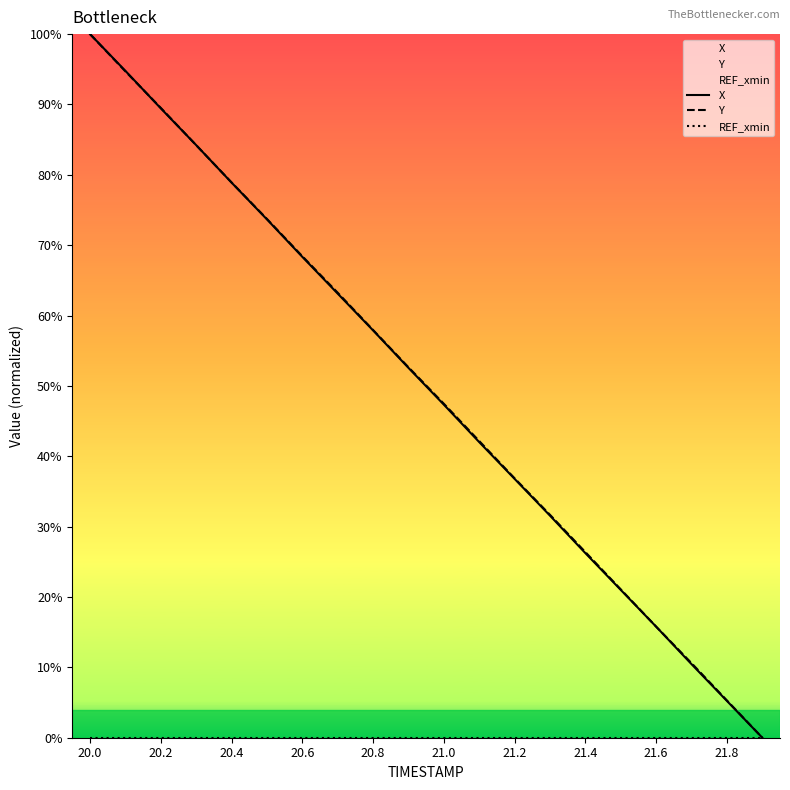

At how many categories does at least one series exceed 26?

15